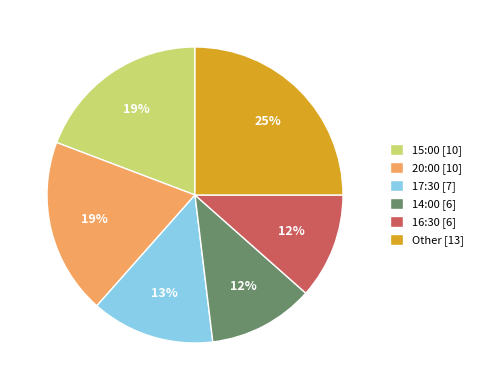

Does any single category account for the majority?

No